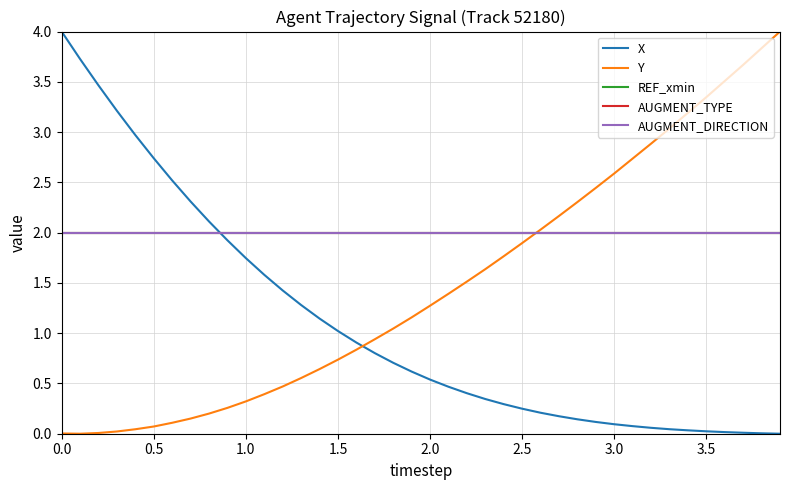

What is the average value of the Y series?

1.5